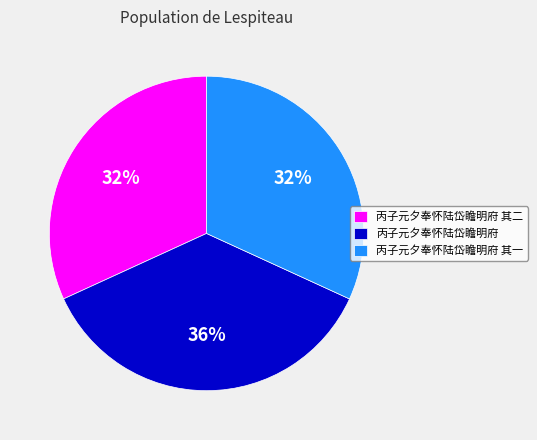

How many segments does this pie chart have?

3